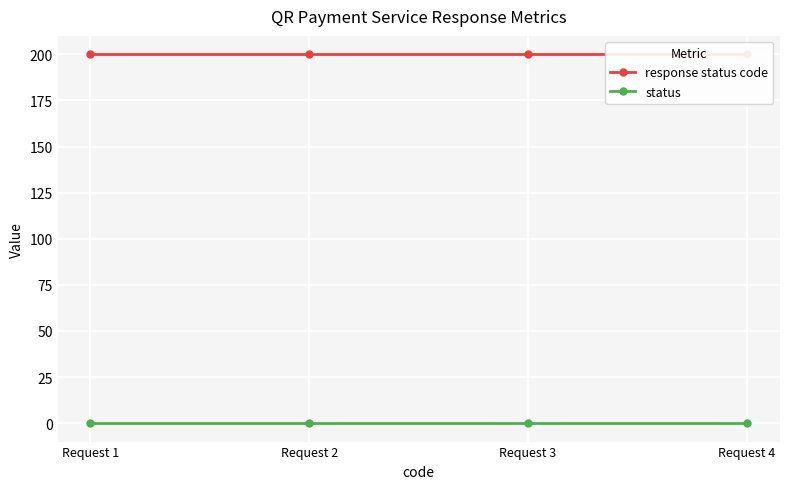

List the series in order of their overall mean, lowest first.

status, response status code